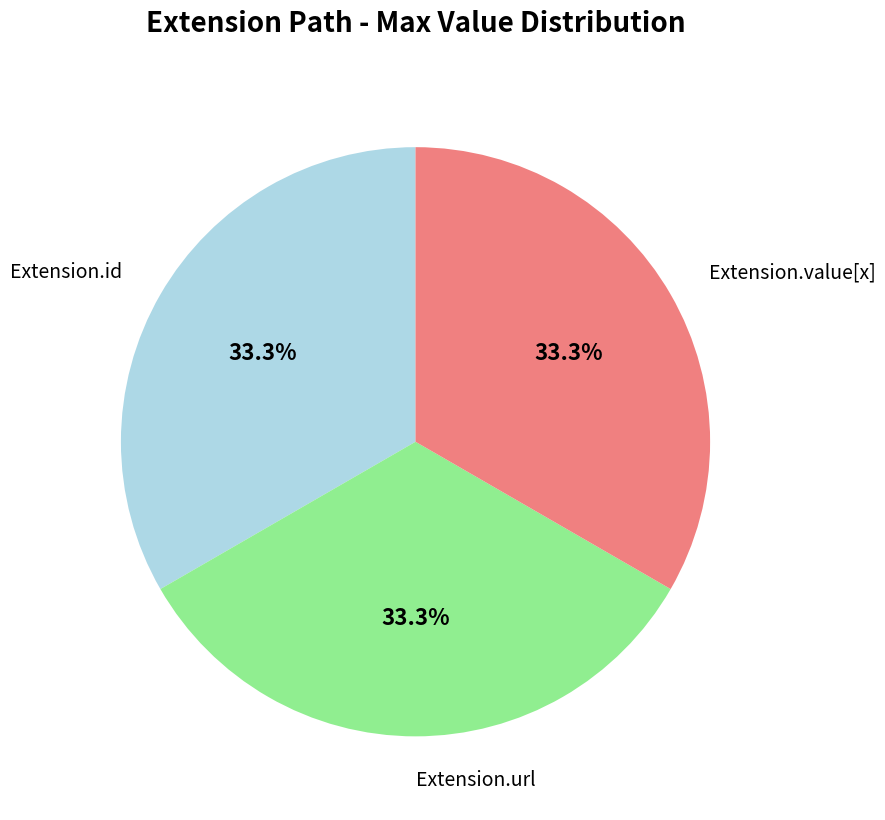

Is there a majority slice in this chart?

No